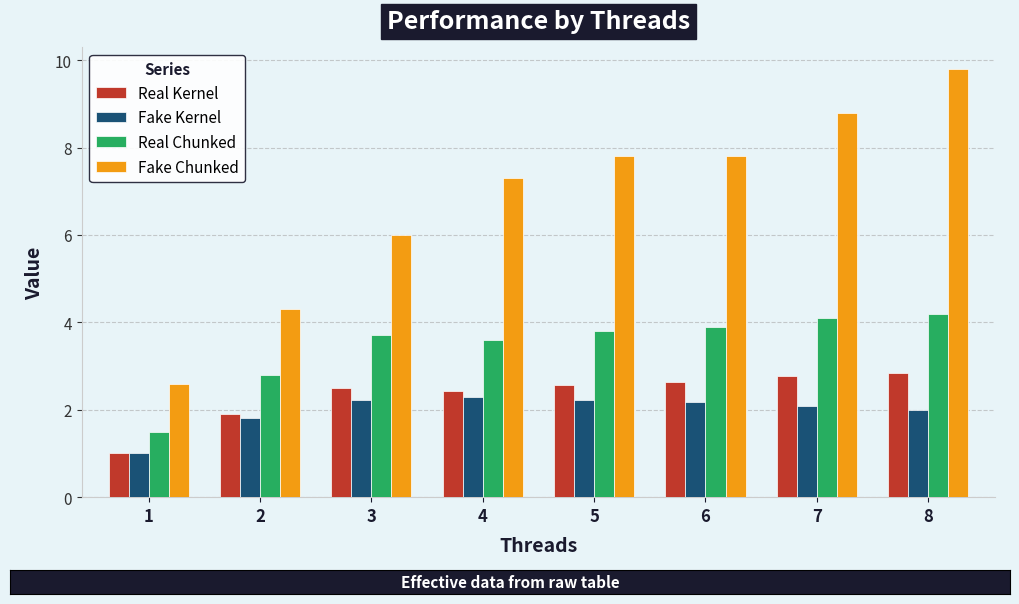

Is it true that Real Kernel equals 3.9 at 3?

False